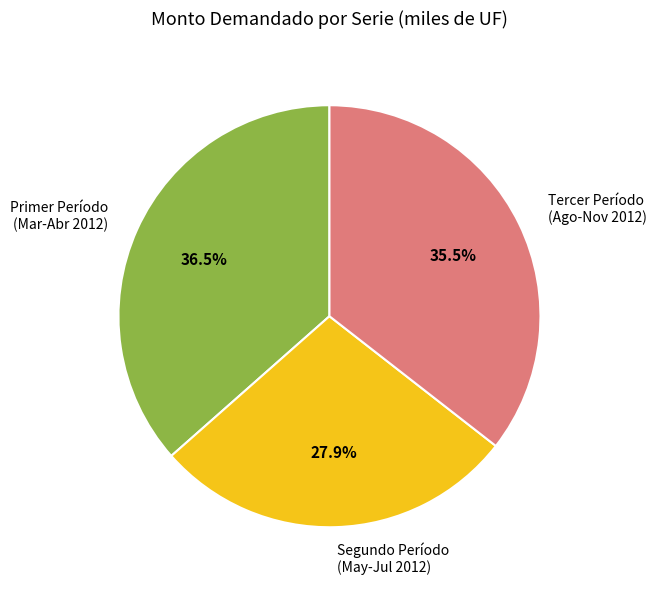

Rank the categories by value from lowest to highest.

Segundo Período (May-Jul 2012), Tercer Período (Ago-Nov 2012), Primer Período (Mar-Abr 2012)